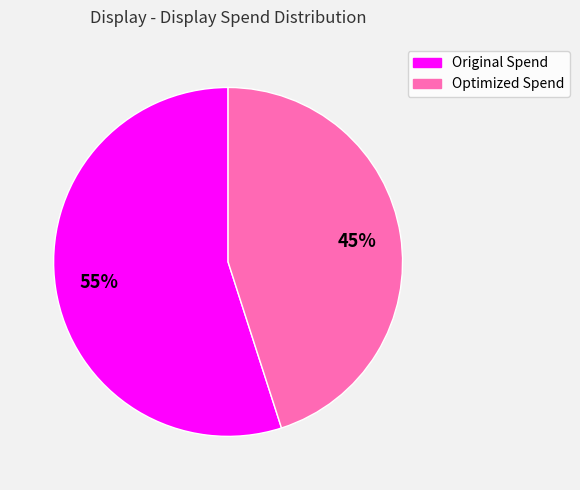

Does any single category account for the majority?

Yes